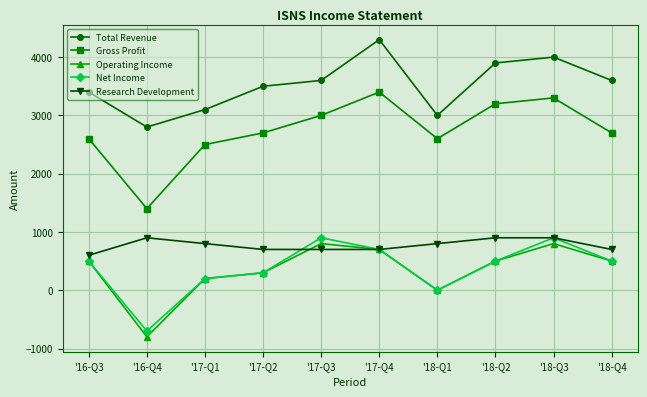

Reading left to right, extract all data points from this chart.

Total Revenue: 3400	2800	3100	3500	3600	4300	3000	3900	4000	3600
Gross Profit: 2600	1400	2500	2700	3000	3400	2600	3200	3300	2700
Operating Income: 500	-800	200	300	800	700	0	500	800	500
Net Income: 500	-700	200	300	900	700	0	500	900	500
Research Development: 600	900	800	700	700	700	800	900	900	700